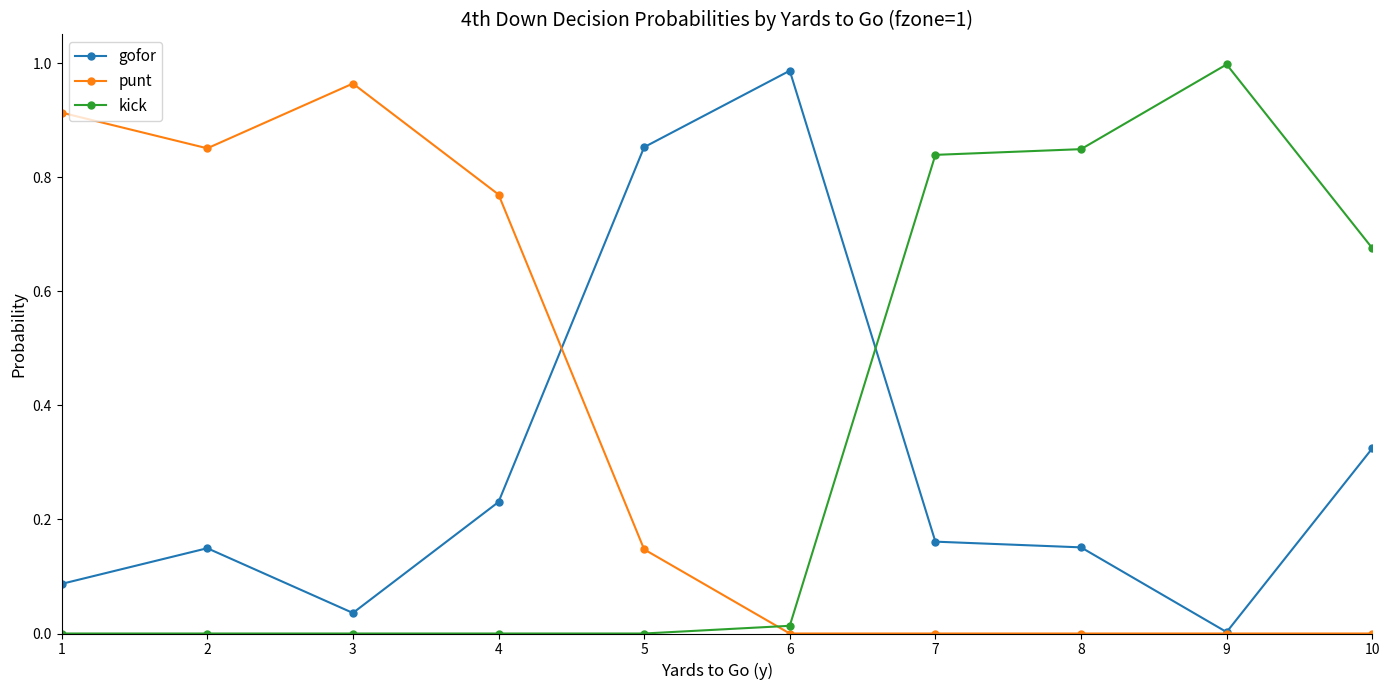

Is the value of punt at 3 greater than the value of gofor at 8?

Yes